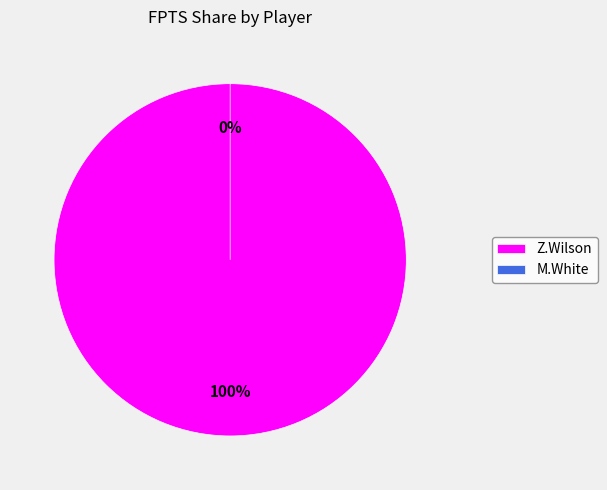

Is there any slice that represents more than half of the pie?

Yes